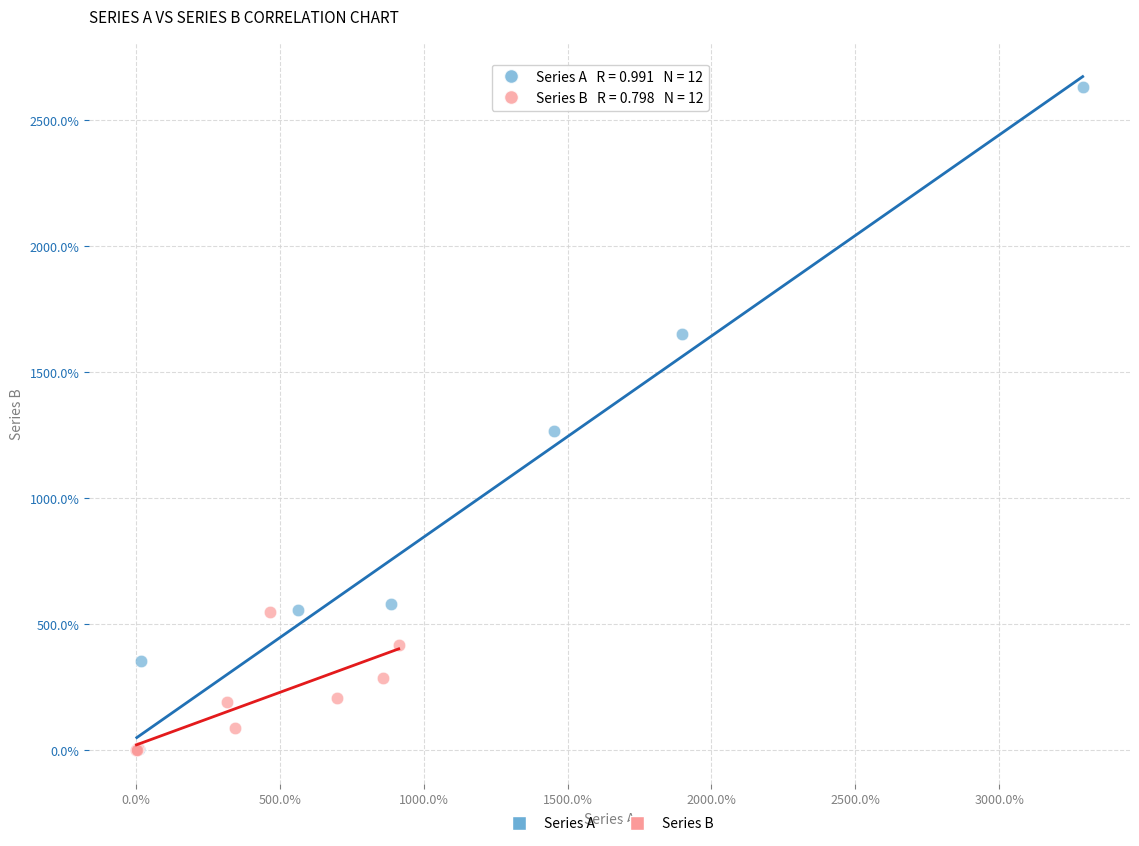

Which series contains the highest Y value?

Series A